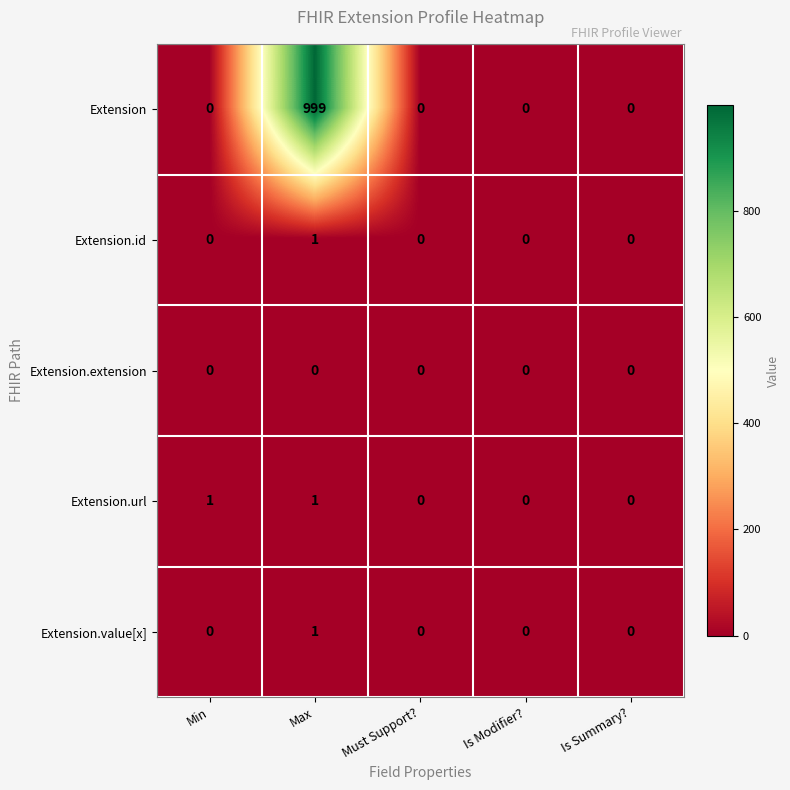

Reading right to left, list all the values displayed in this chart.

Extension: 0	0	0	999	0
Extension.id: 0	0	0	1	0
Extension.extension: 0	0	0	0	0
Extension.url: 0	0	0	1	1
Extension.value[x]: 0	0	0	1	0